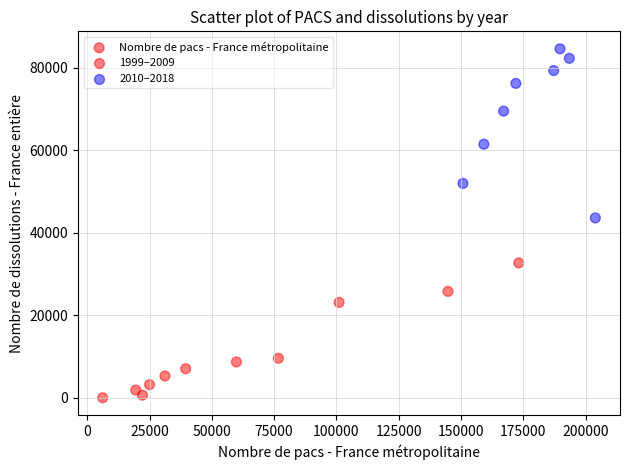

What is the range of Y values (max minus min)?

84655